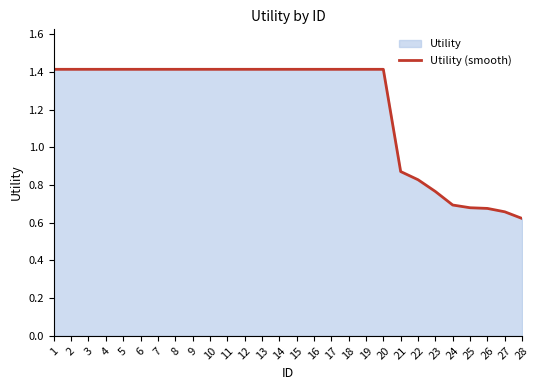

Reading left to right, extract all data points from this chart.

1=1.4	2=1.4	3=1.4	4=1.4	5=1.4	6=1.4	7=1.4	8=1.4	9=1.4	10=1.4	11=1.4	12=1.4	13=1.4	14=1.4	15=1.4	16=1.4	17=1.4	18=1.4	19=1.4	20=1.4	21=0.9	22=0.8	23=0.8	24=0.7	25=0.7	26=0.7	27=0.7	28=0.6